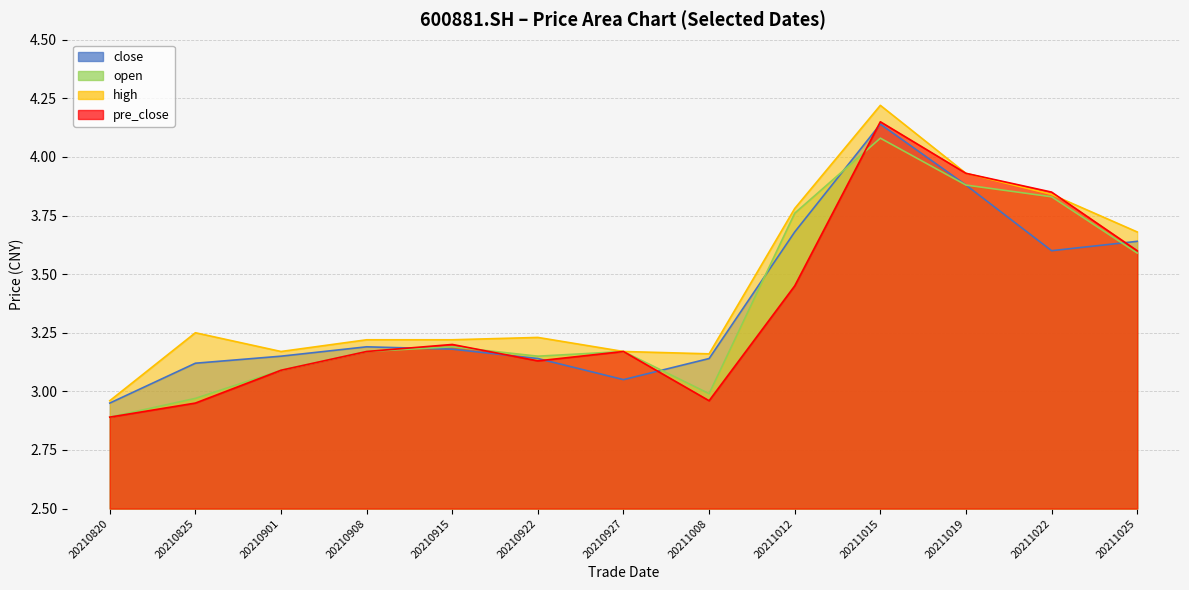

Is the value of open at 20211019 greater than the value of close at 20210908?

Yes